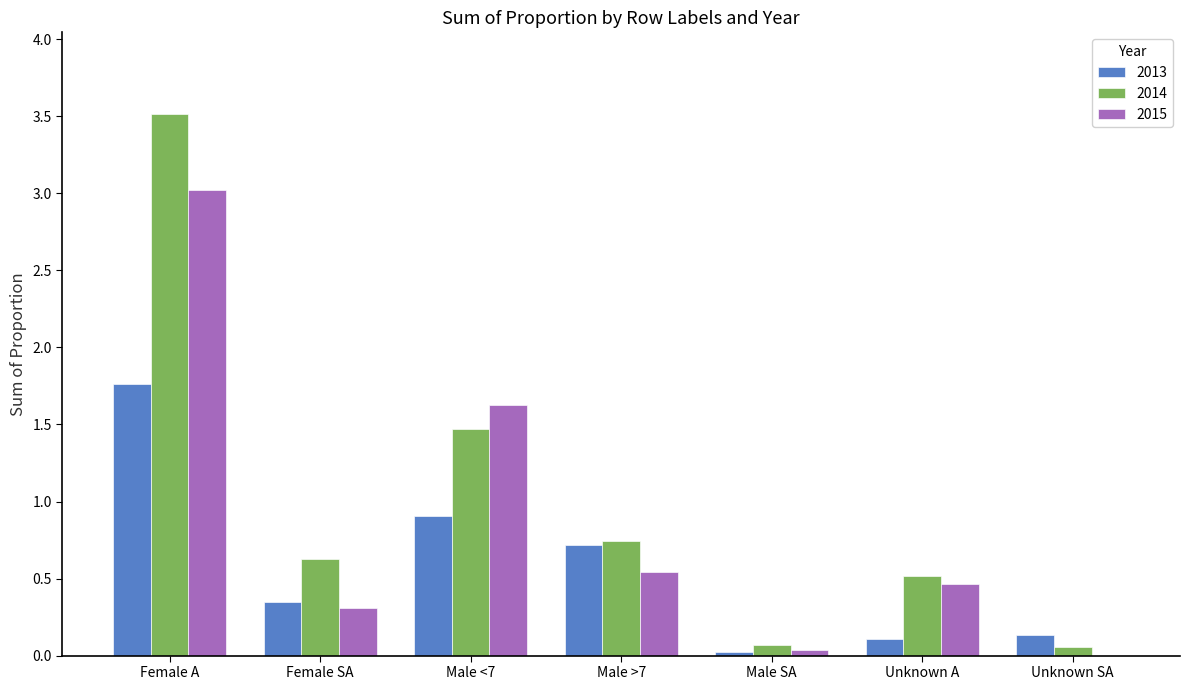

Between Female A and Female SA, which series saw the biggest shift?

2014